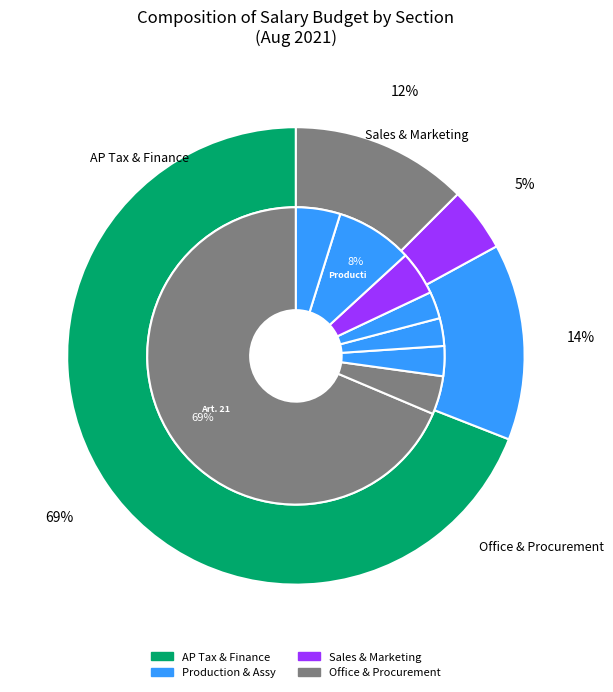

To the nearest percent, what is the difference between the SCM - FG WH and Accounting & Finance slice percentages?

1%